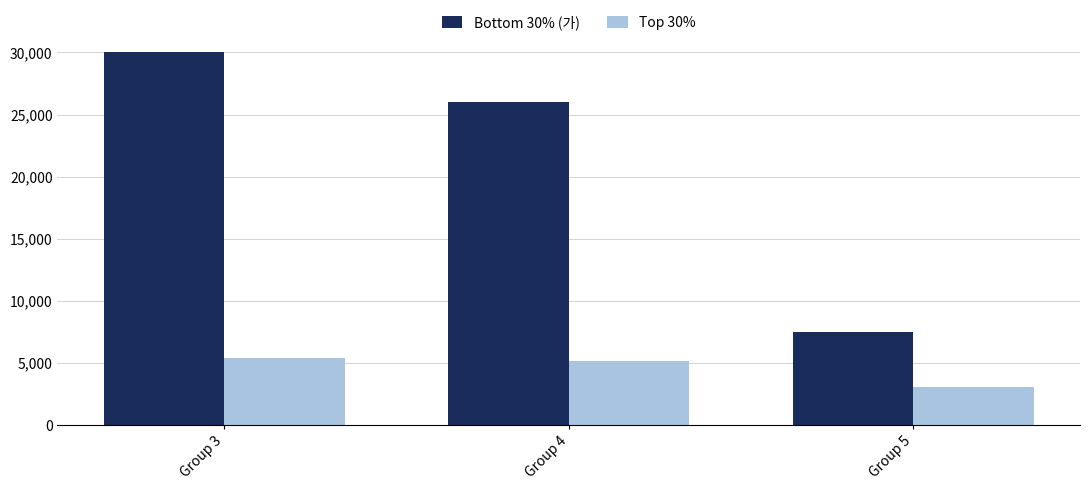

List the labels in order of Bottom 30% (가) value, smallest first.

Group 5, Group 4, Group 3